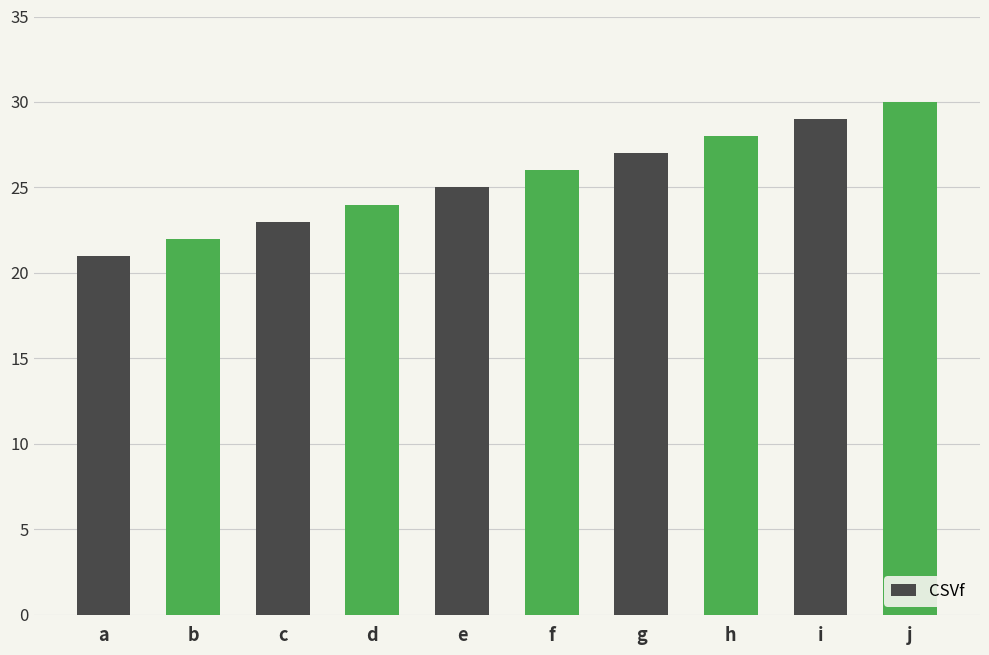

Are the bars horizontal?

No